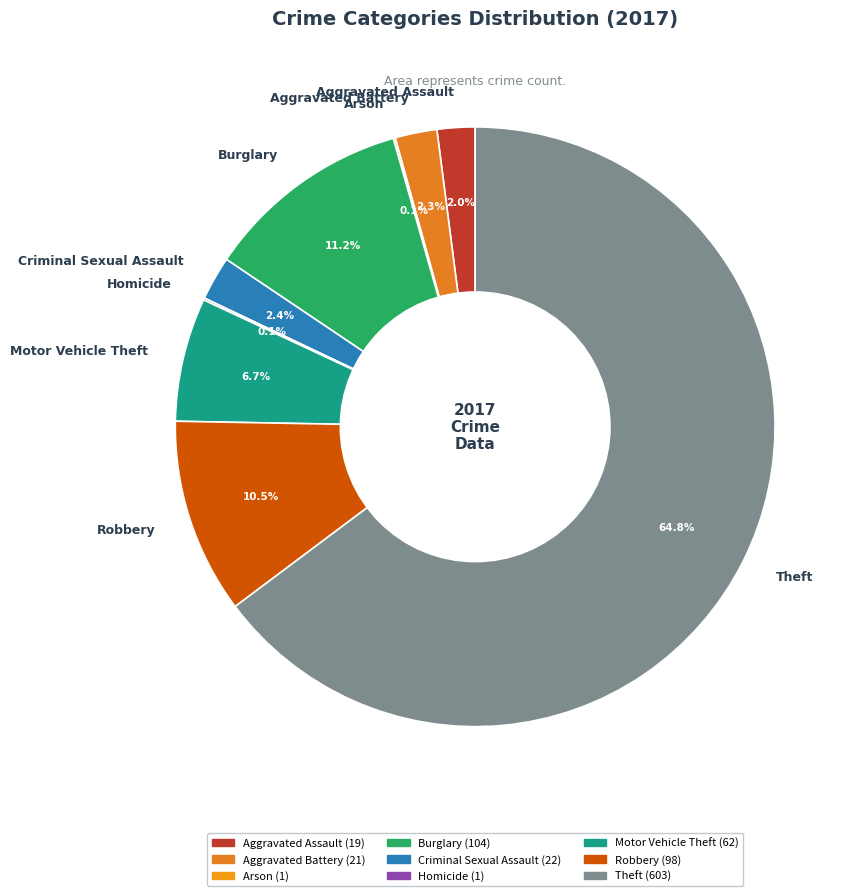

Combined, what portion of the pie is Burglary and Theft?

75.9%